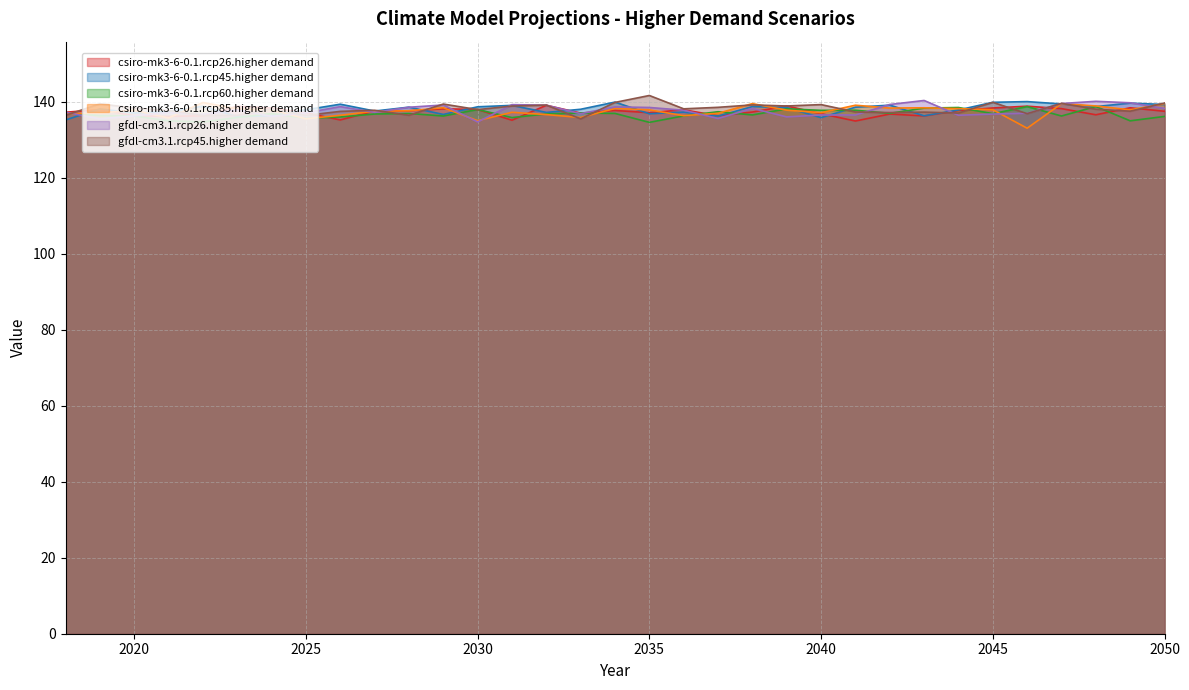

Reading left to right, transcribe all the data shown in this chart.

csiro-mk3-6-0.1.rcp26.higher demand: 2018=137.3	2019=138.0	2020=136.3	2021=136.2	2022=136.3	2023=138.8	2024=138.4	2025=137.1	2026=135.2	2027=137.6	2028=137.6	2029=138.2	2030=138.0	2031=135.2	2032=139.1	2033=137.0	2034=137.7	2035=137.1	2036=137.9	2037=136.3	2038=137.3	2039=138.9	2040=136.9	2041=135.0	2042=136.8	2043=136.3	2044=137.7	2045=138.4	2046=138.9	2047=138.2	2048=136.6	2049=138.4	2050=137.5
csiro-mk3-6-0.1.rcp45.higher demand: 2018=135.2	2019=138.1	2020=137.0	2021=137.5	2022=138.8	2023=136.1	2024=136.3	2025=137.9	2026=139.4	2027=137.6	2028=138.6	2029=136.7	2030=138.7	2031=139.1	2032=137.2	2033=138.0	2034=139.9	2035=136.9	2036=137.3	2037=136.2	2038=138.8	2039=138.5	2040=135.8	2041=138.6	2042=139.1	2043=136.3	2044=137.9	2045=139.9	2046=140.1	2047=139.4	2048=138.8	2049=139.7	2050=139.3
csiro-mk3-6-0.1.rcp60.higher demand: 2018=137.0	2019=136.4	2020=136.3	2021=135.0	2022=134.7	2023=135.9	2024=136.9	2025=135.6	2026=136.0	2027=136.8	2028=136.9	2029=136.3	2030=138.0	2031=135.9	2032=136.8	2033=137.1	2034=136.9	2035=134.6	2036=136.3	2037=137.4	2038=136.5	2039=138.2	2040=137.8	2041=137.8	2042=137.0	2043=138.3	2044=138.5	2045=136.9	2046=138.8	2047=136.3	2048=138.8	2049=135.0	2050=136.2
csiro-mk3-6-0.1.rcp85.higher demand: 2018=136.8	2019=137.0	2020=137.8	2021=135.7	2022=139.8	2023=138.2	2024=137.9	2025=135.5	2026=136.5	2027=137.5	2028=137.7	2029=138.4	2030=135.0	2031=137.2	2032=136.6	2033=135.9	2034=138.3	2035=137.9	2036=136.4	2037=137.0	2038=139.5	2039=137.8	2040=137.1	2041=139.1	2042=138.4	2043=138.4	2044=138.2	2045=137.9	2046=133.1	2047=139.5	2048=138.9	2049=137.9	2050=139.5
gfdl-cm3.1.rcp26.higher demand: 2018=137.3	2019=135.5	2020=136.3	2021=137.2	2022=136.7	2023=137.9	2024=136.2	2025=137.1	2026=138.7	2027=137.2	2028=138.6	2029=139.2	2030=134.7	2031=139.3	2032=139.1	2033=136.9	2034=138.7	2035=138.5	2036=137.8	2037=135.6	2038=138.3	2039=136.0	2040=136.5	2041=136.5	2042=139.3	2043=140.4	2044=136.5	2045=136.8	2046=137.0	2047=139.6	2048=140.1	2049=139.7	2050=138.3
gfdl-cm3.1.rcp45.higher demand: 2018=136.4	2019=139.5	2020=138.4	2021=137.7	2022=136.4	2023=136.4	2024=138.1	2025=136.4	2026=137.5	2027=137.8	2028=136.5	2029=139.4	2030=138.0	2031=138.9	2032=139.1	2033=135.5	2034=139.8	2035=141.7	2036=138.2	2037=138.6	2038=139.2	2039=138.9	2040=139.3	2041=137.3	2042=137.2	2043=137.3	2044=137.0	2045=139.9	2046=136.9	2047=139.6	2048=138.1	2049=137.5	2050=139.7